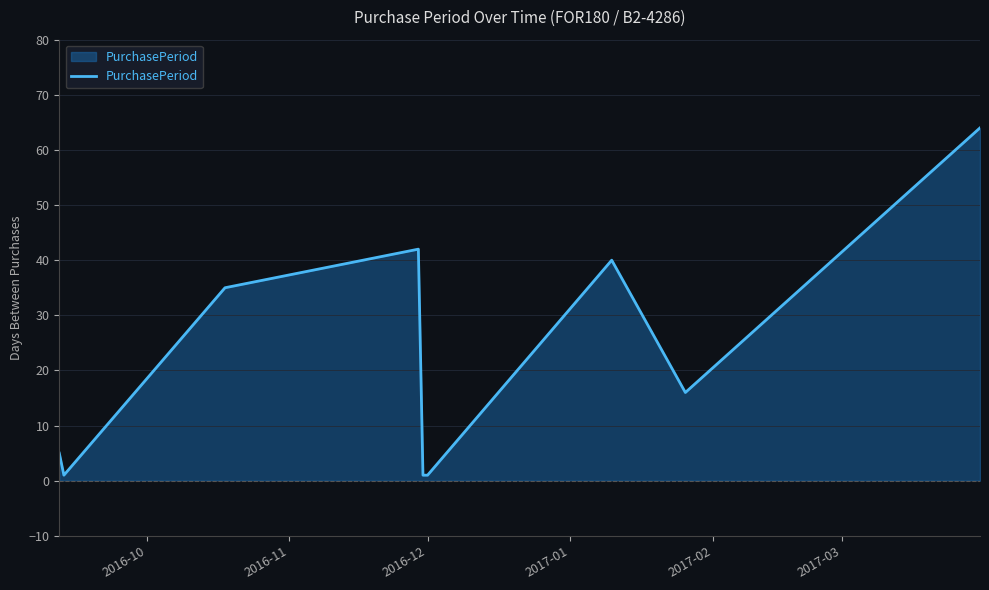

What is the greatest value displayed?

64